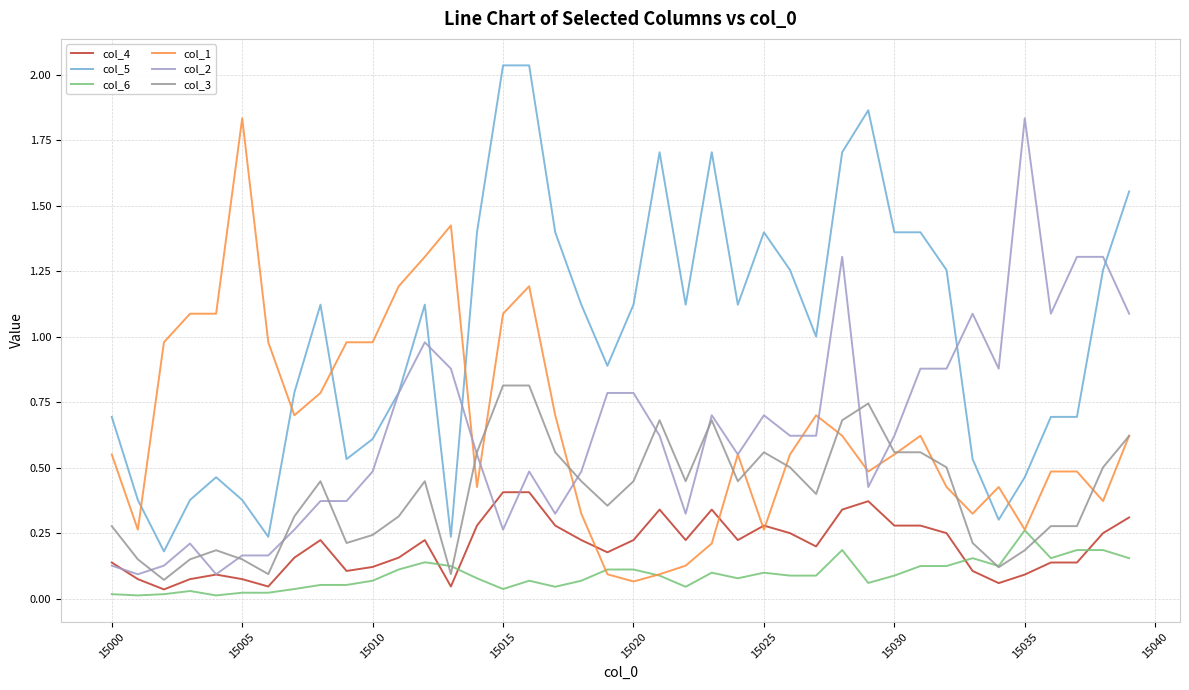

How many lines are shown in the chart?

6